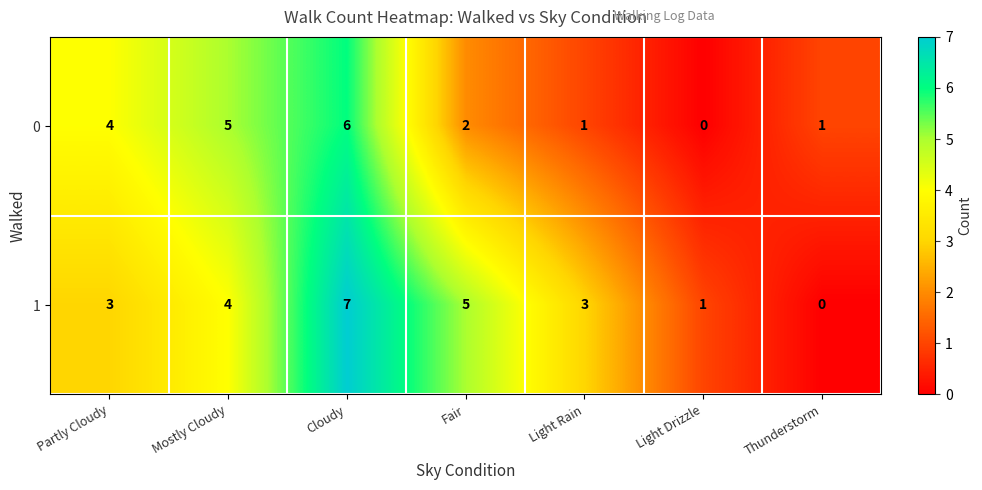

Which category has the highest value in the 0 series?

Cloudy